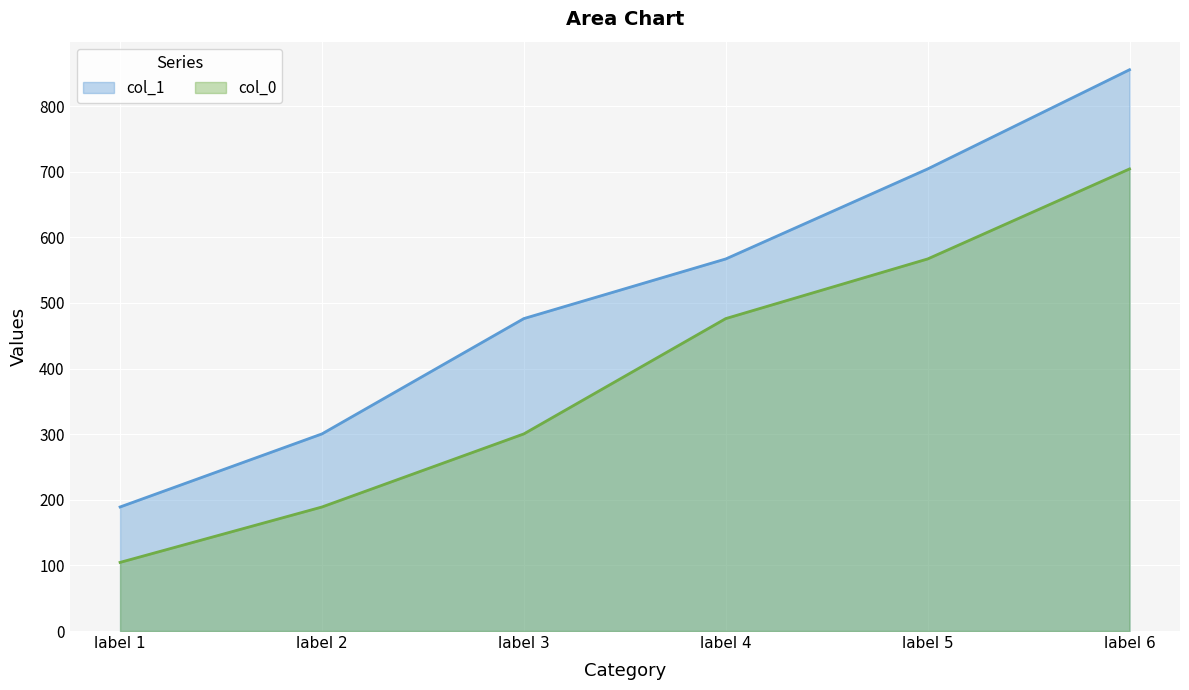

What is the spread (max minus min) of values at label 4?

90.9